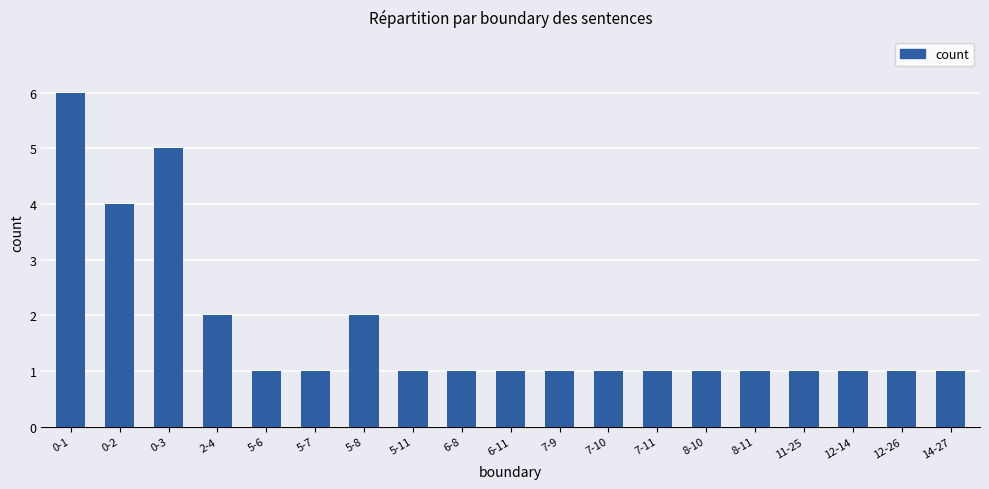

The chart shows a value of 1 at 8-11. True or false?

True